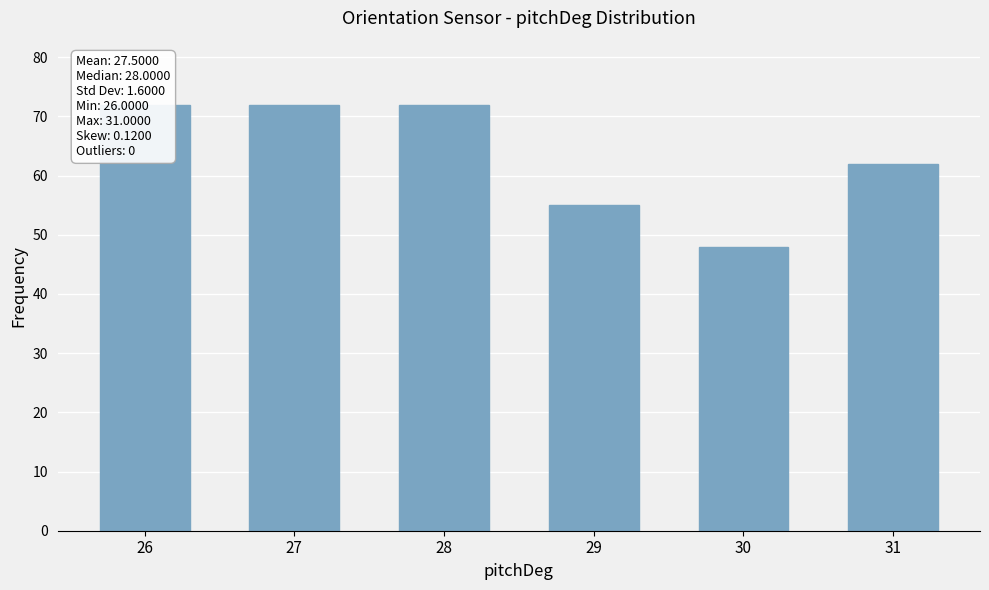

What is the value of the 3rd bar from the left?

72